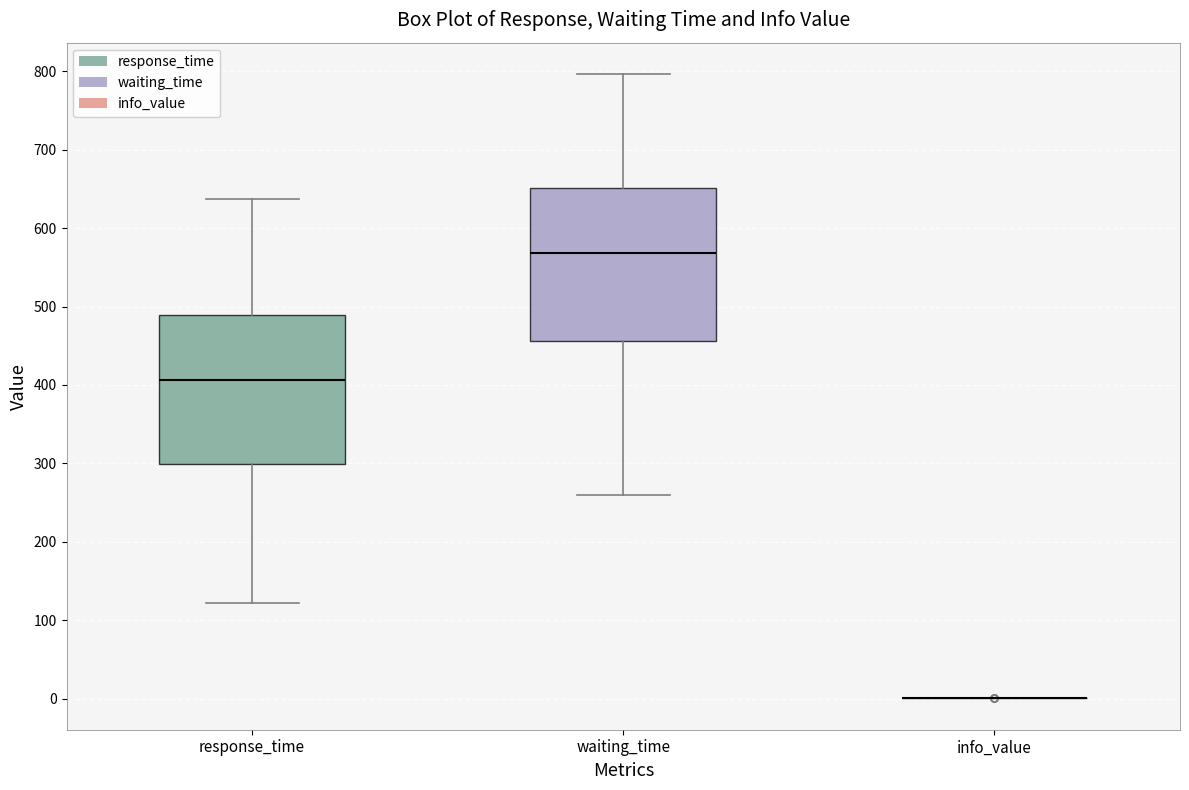

Reading left to right, transcribe this box plot: for each box, give where its median line is, the range the box spans, and where its two whiskers end, as read against the y-axis. The values are not printed on the chart, so give them approximately, as read against the axis.

response_time: median 410, box 300 to 490, whiskers 120 to 640
waiting_time: median 570, box 460 to 650, whiskers 260 to 800
info_value: box collapsed to a line at 0, whiskers 0 to 0